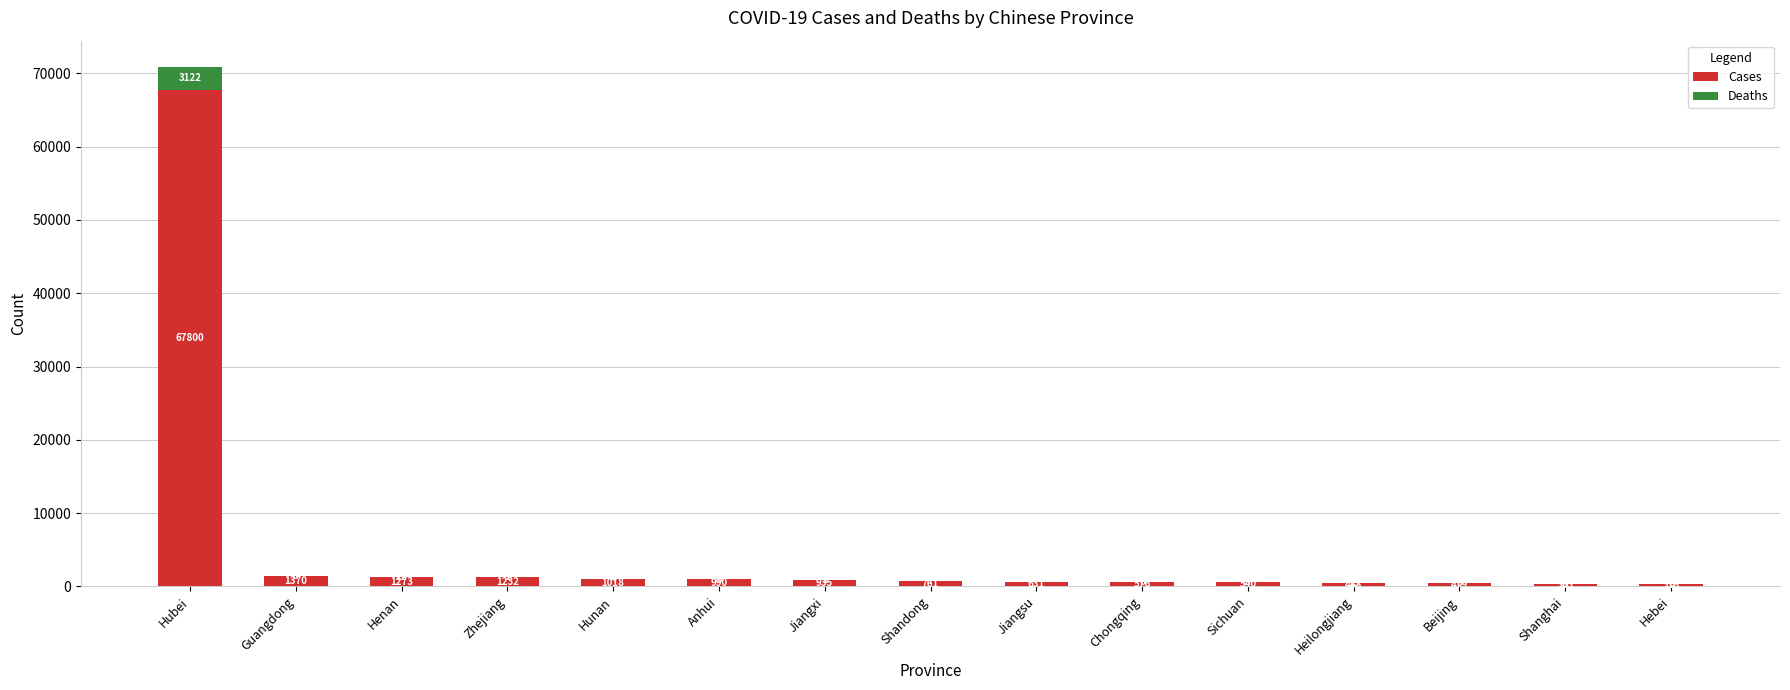

At which category is the sum across all series the highest?

Hubei